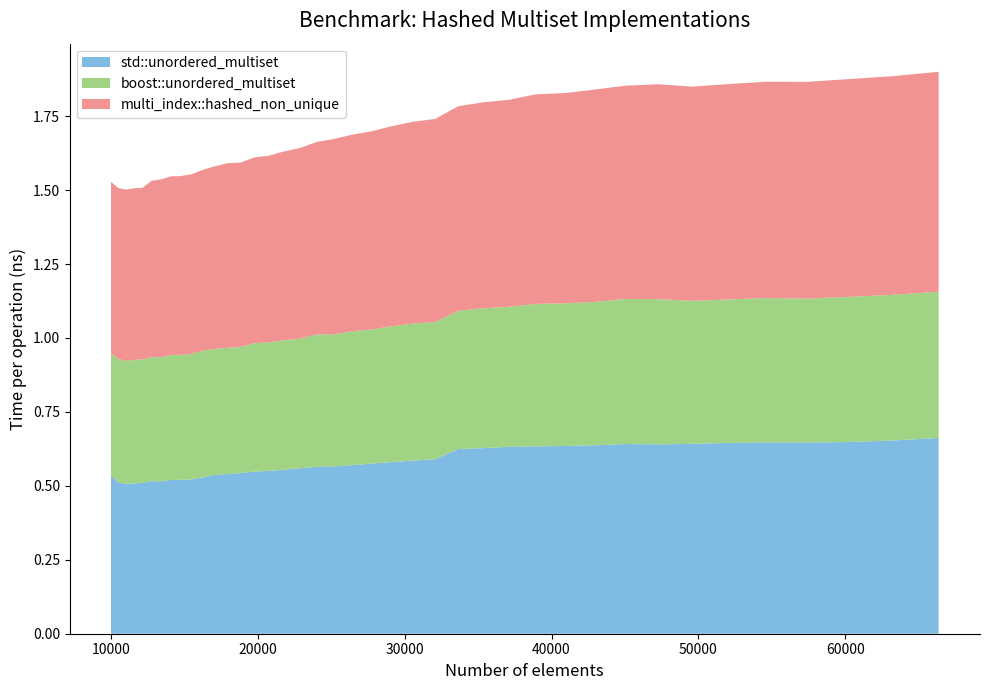

Reading left to right, what are all the values shown in this chart?

std::unordered_multiset: 10000=0.5	10500=0.5	11025=0.5	11576=0.5	12154=0.5	12760=0.5	13396=0.5	14063=0.5	14763=0.5	15498=0.5	16269=0.5	17078=0.5	17927=0.5	18818=0.5	19753=0.5	20734=0.6	21764=0.6	22845=0.6	23980=0.6	25171=0.6	26421=0.6	27733=0.6	29110=0.6	30555=0.6	32072=0.6	33664=0.6	35335=0.6	37089=0.6	38930=0.6	40863=0.6	42892=0.6	45022=0.6	47258=0.6	49605=0.6	52069=0.6	54656=0.6	57372=0.6	60223=0.6	63216=0.7	66358=0.7
boost::unordered_multiset: 10000=0.4	10500=0.4	11025=0.4	11576=0.4	12154=0.4	12760=0.4	13396=0.4	14063=0.4	14763=0.4	15498=0.4	16269=0.4	17078=0.4	17927=0.4	18818=0.4	19753=0.4	20734=0.4	21764=0.4	22845=0.4	23980=0.4	25171=0.4	26421=0.5	27733=0.5	29110=0.5	30555=0.5	32072=0.5	33664=0.5	35335=0.5	37089=0.5	38930=0.5	40863=0.5	42892=0.5	45022=0.5	47258=0.5	49605=0.5	52069=0.5	54656=0.5	57372=0.5	60223=0.5	63216=0.5	66358=0.5
multi_index::hashed_non_unique: 10000=0.6	10500=0.6	11025=0.6	11576=0.6	12154=0.6	12760=0.6	13396=0.6	14063=0.6	14763=0.6	15498=0.6	16269=0.6	17078=0.6	17927=0.6	18818=0.6	19753=0.6	20734=0.6	21764=0.6	22845=0.6	23980=0.7	25171=0.7	26421=0.7	27733=0.7	29110=0.7	30555=0.7	32072=0.7	33664=0.7	35335=0.7	37089=0.7	38930=0.7	40863=0.7	42892=0.7	45022=0.7	47258=0.7	49605=0.7	52069=0.7	54656=0.7	57372=0.7	60223=0.7	63216=0.7	66358=0.7